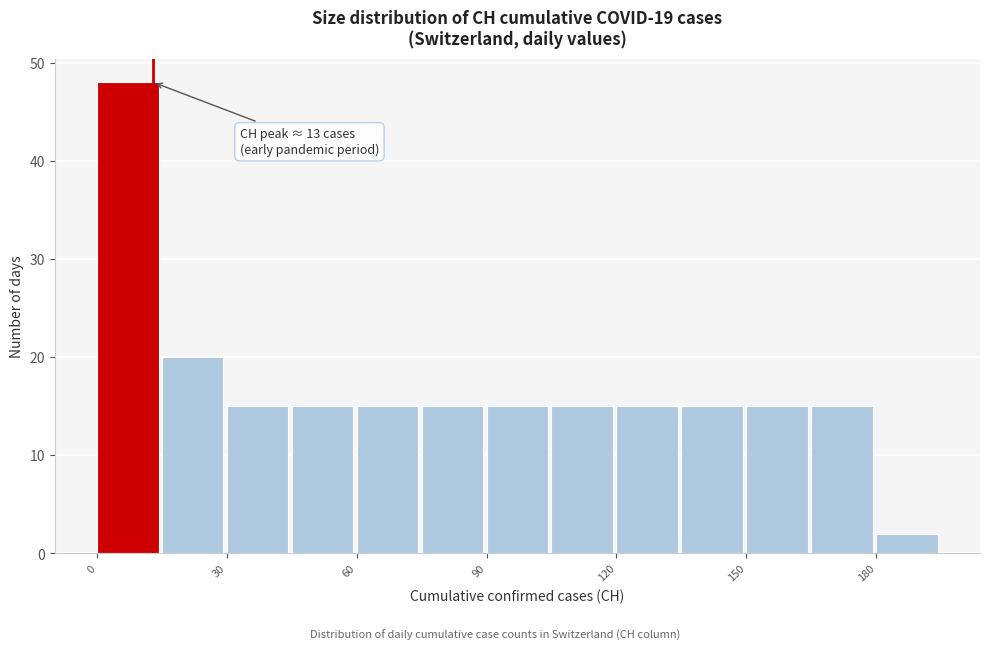

Read against the x-axis, roughly where is the centre of the tallest bar?

5